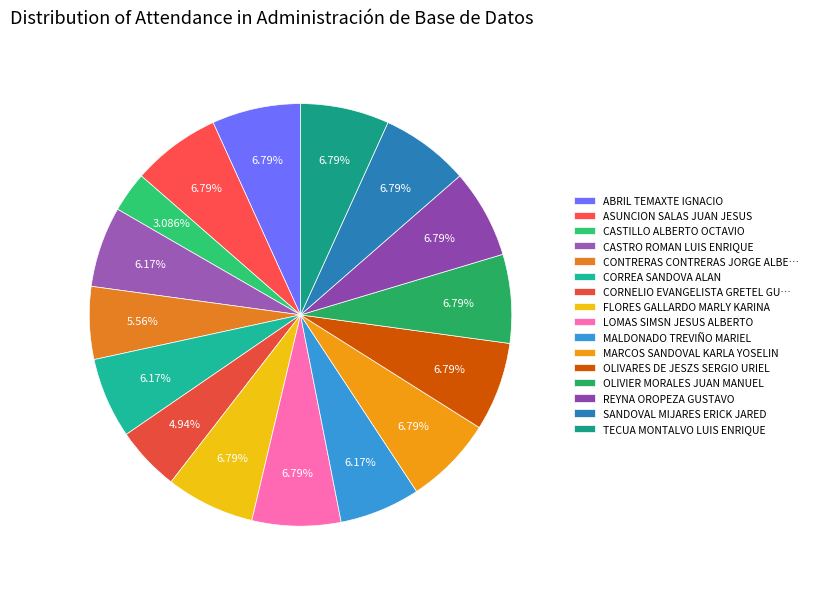

How many segments does this pie chart have?

16